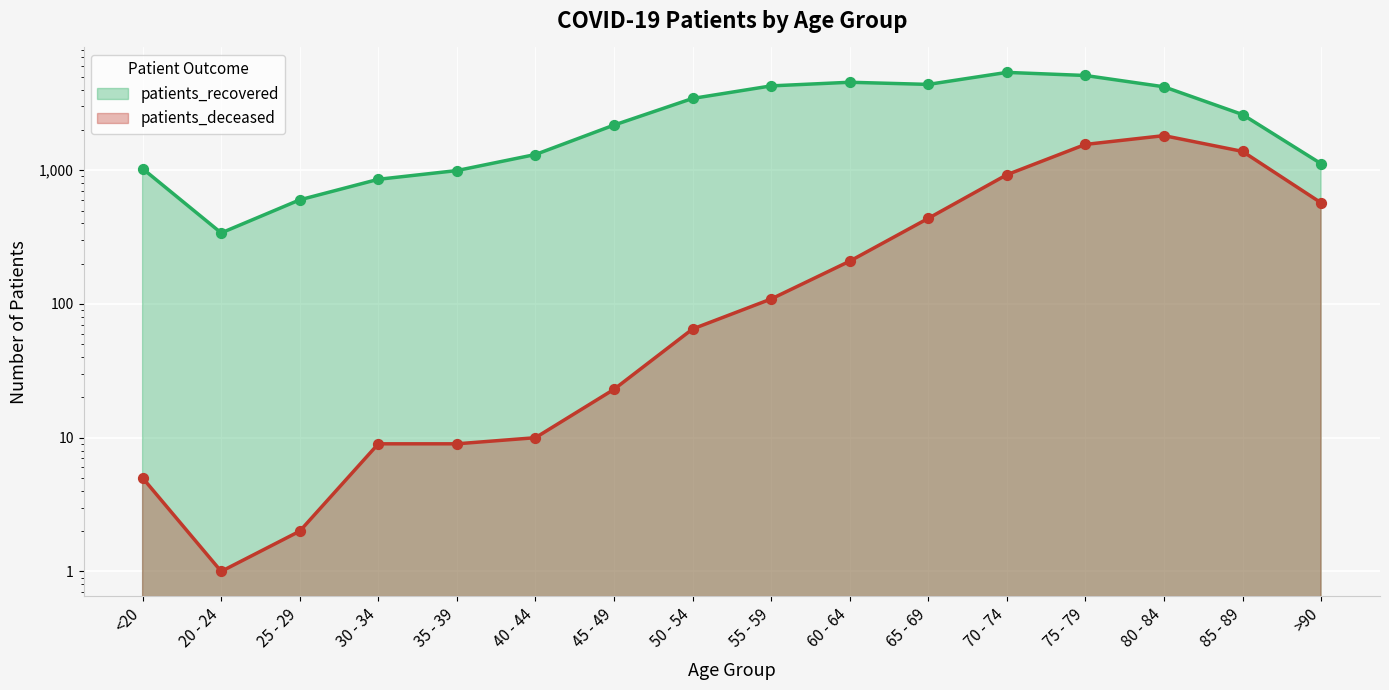

Which series has the widest spread of Y values?

patients_recovered